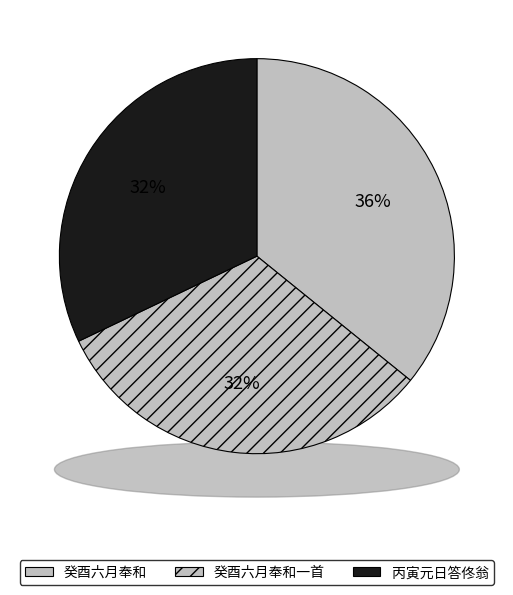

Is there a majority slice in this chart?

No